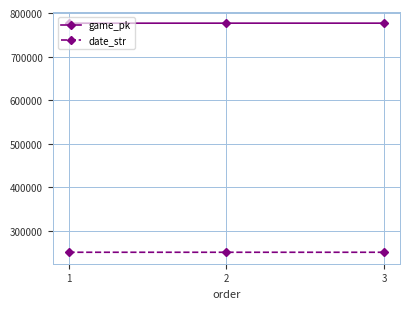

How many categories are shown in the chart?

3